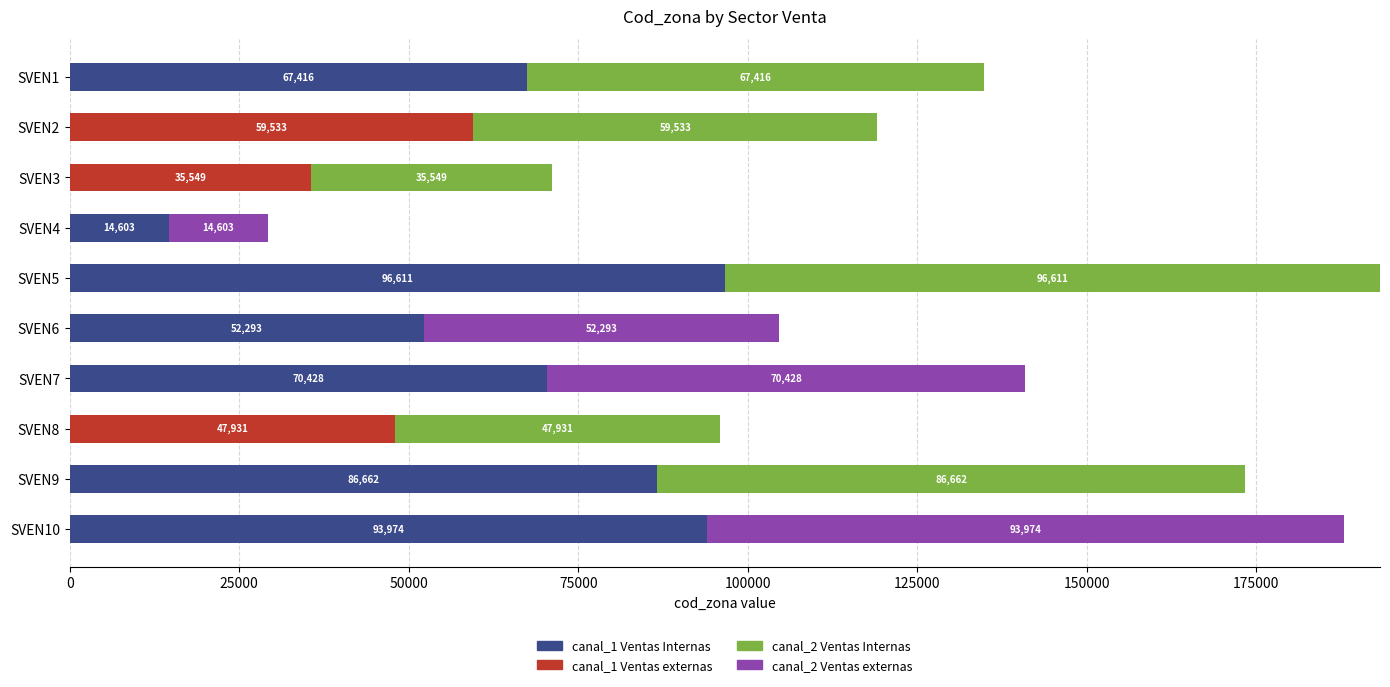

Which category has the highest value in the canal_1 Ventas Internas series?

SVEN5